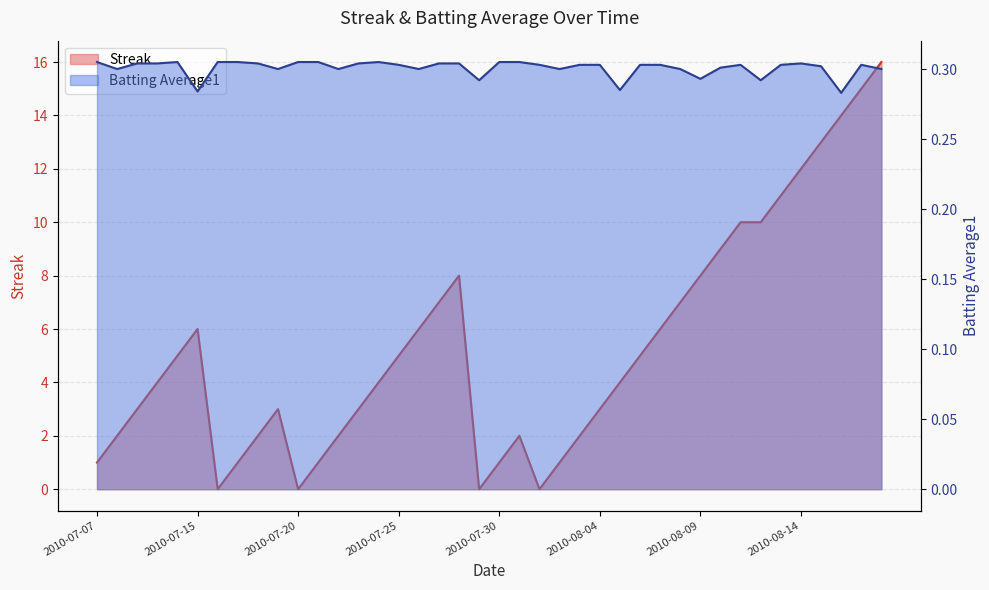

True or false: Streak has a value of 6.0 at 2010-07-15.

True